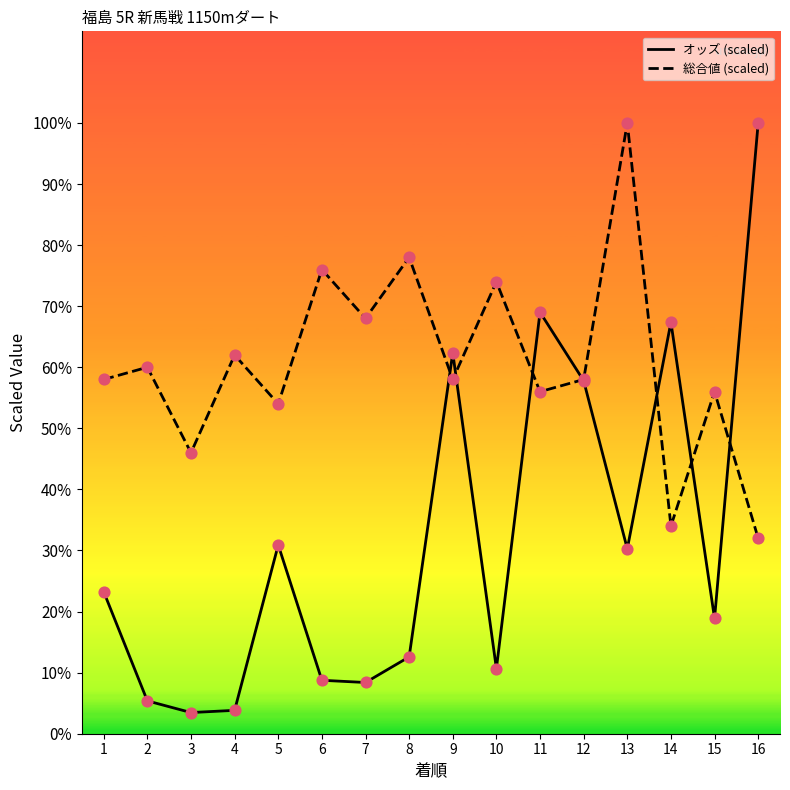

At how many categories does at least one series exceed 69?

6